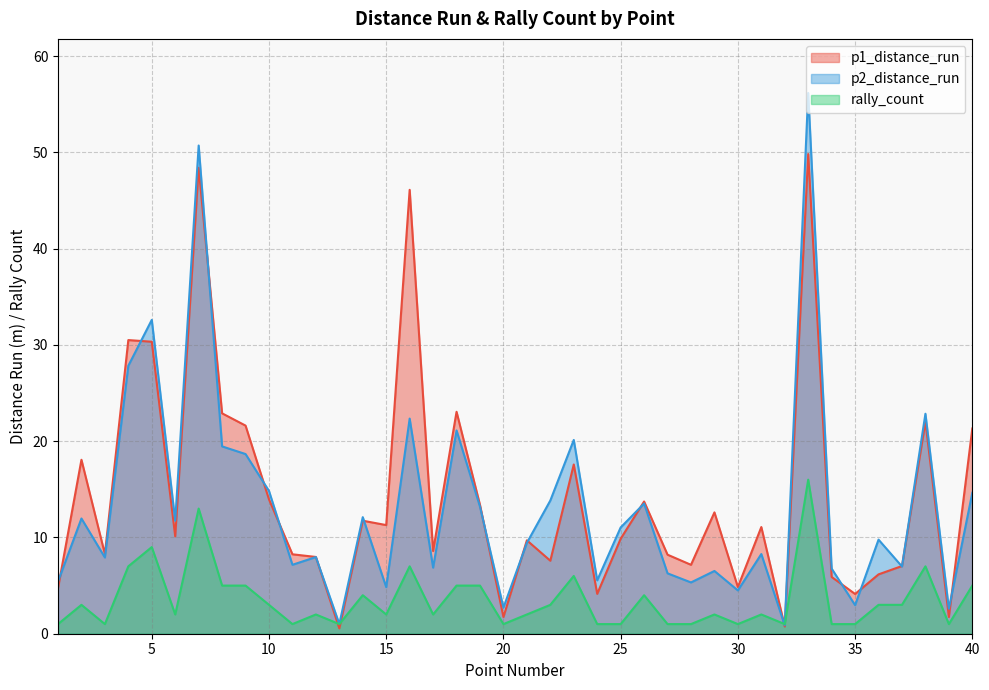

At 7, list the series in order from largest to smallest.

p2_distance_run, p1_distance_run, rally_count